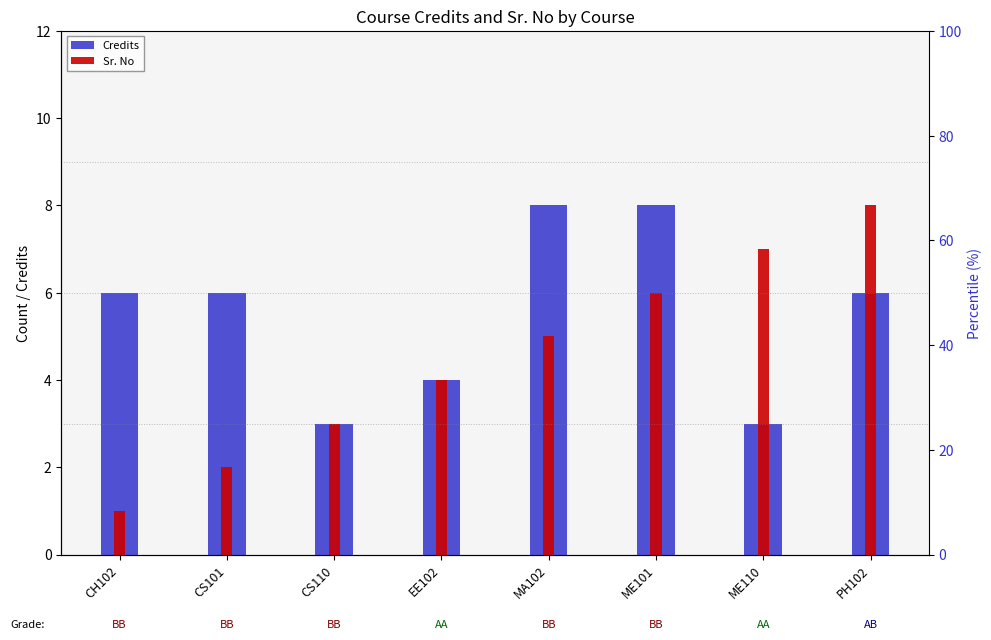

Which has a higher value, EE102 or MA102?

MA102